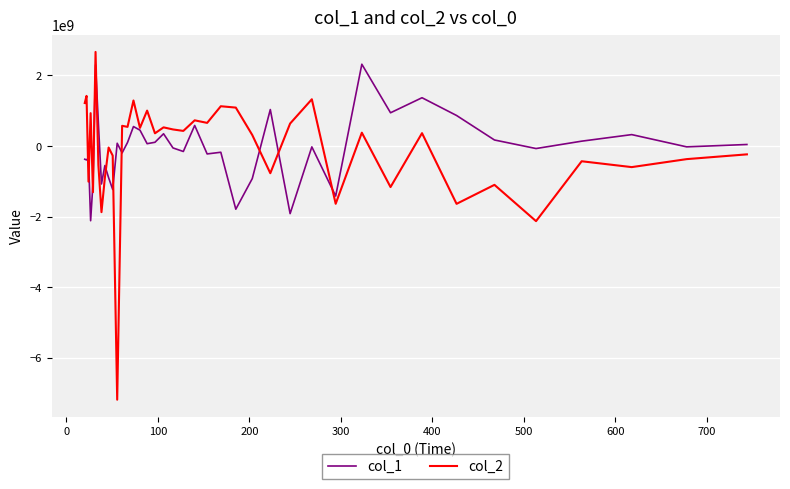

Which series has the largest range (max minus min)?

col_2